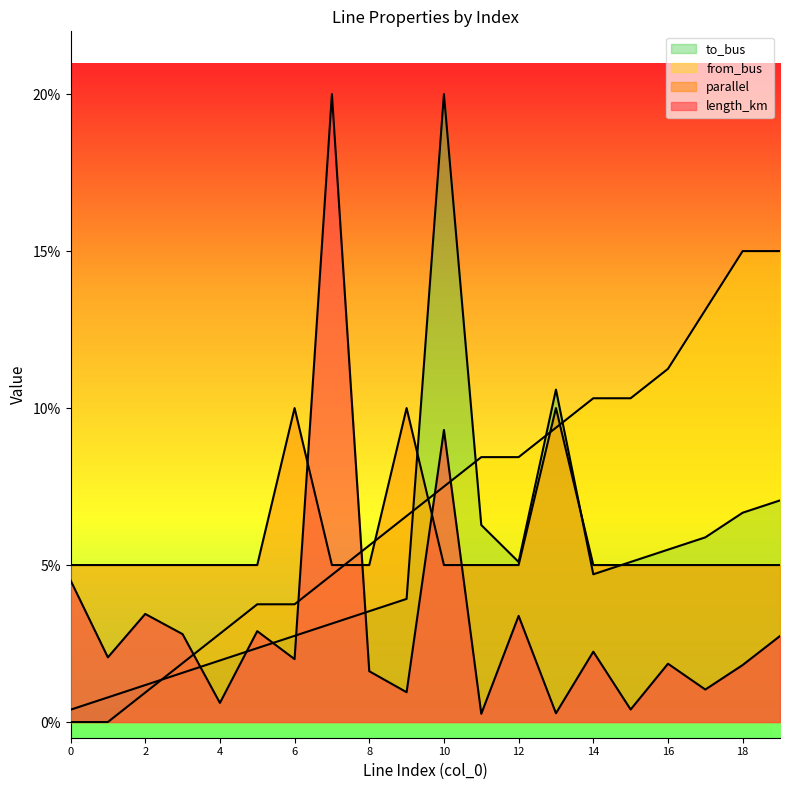

Which series has the largest range (max minus min)?

length_km